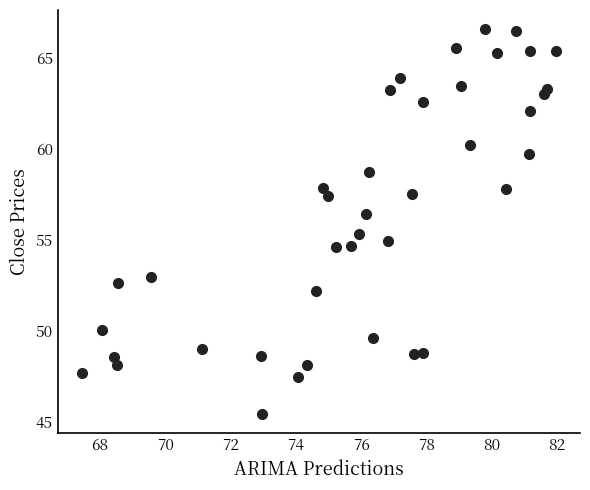

What Y value in the scatter plot is closest to 56?

56.4